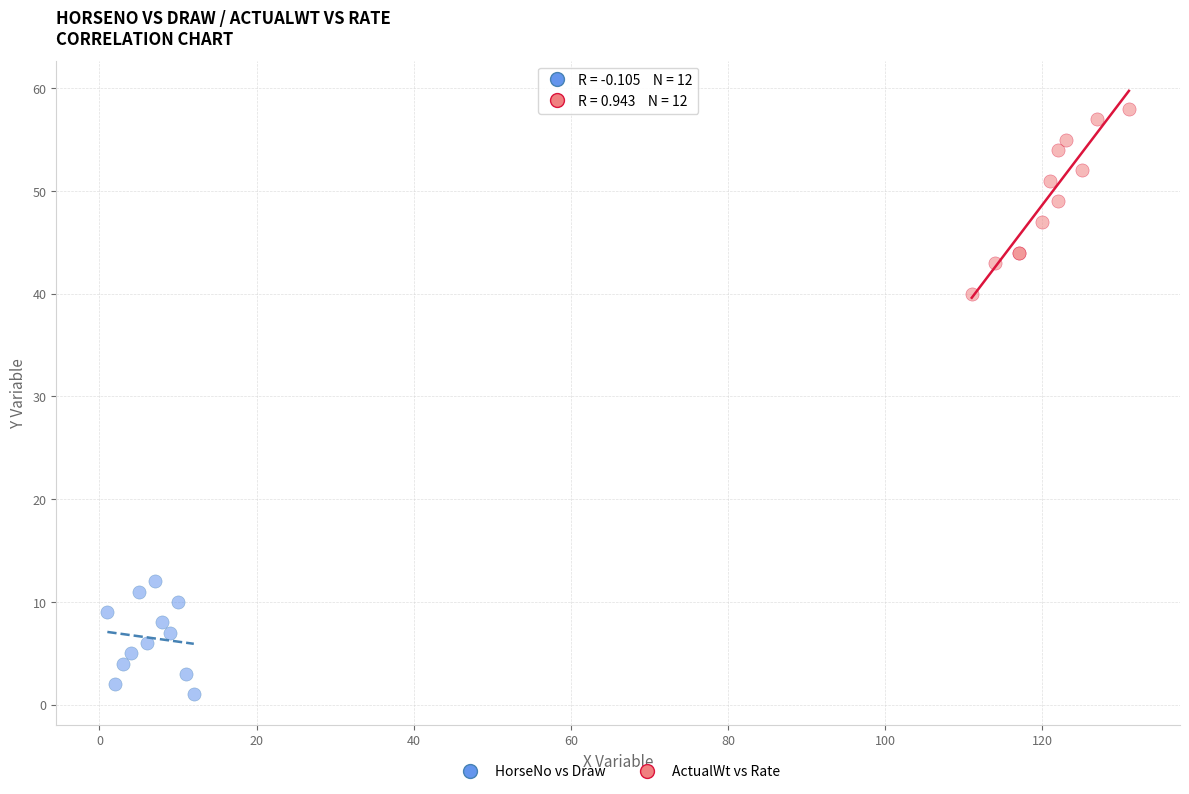

Which series contains the highest Y value?

ActualWt vs Rate